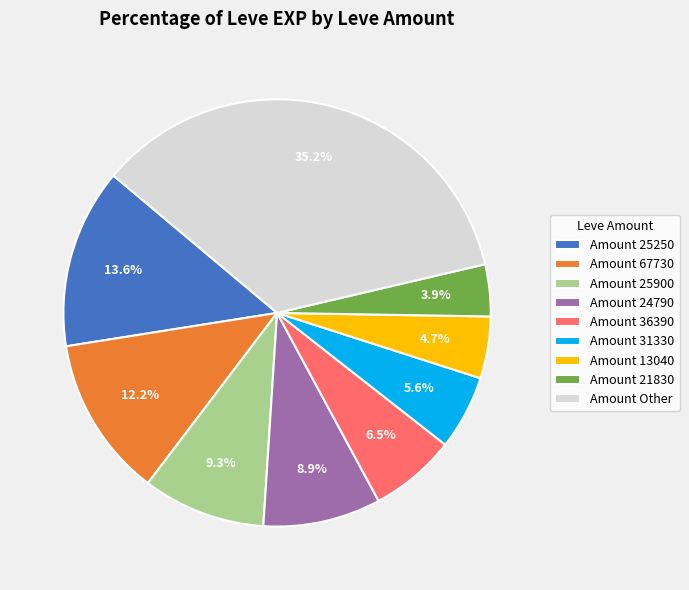

Which category has the smallest portion of the pie?

Amount 21830